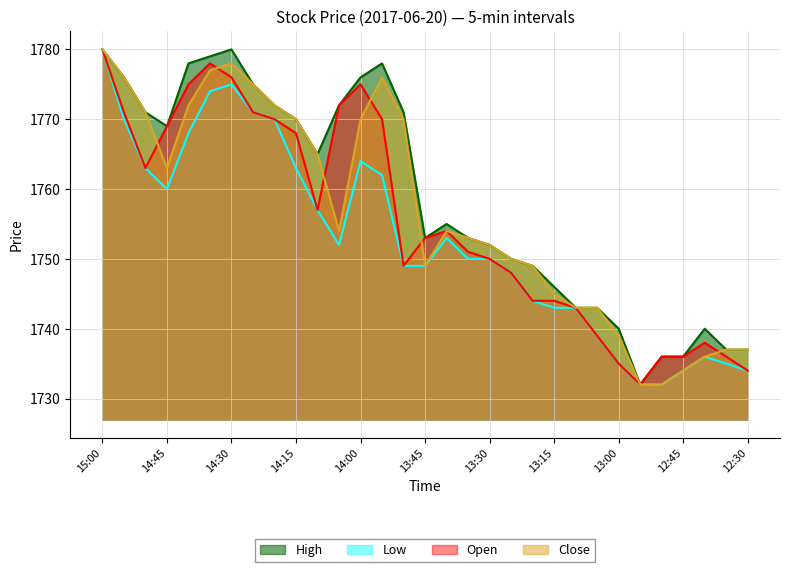

What are all the series names shown in the legend?

High, Low, Open, Close